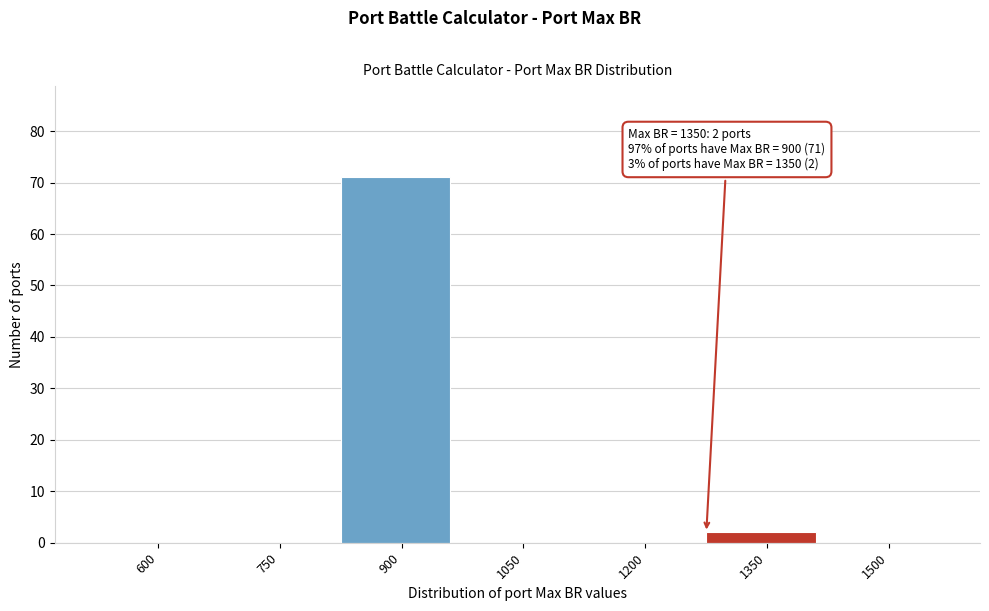

Reading right to left, list all the values displayed in this chart.

1500=0	1350=2	1200=0	1050=0	900=71	750=0	600=0